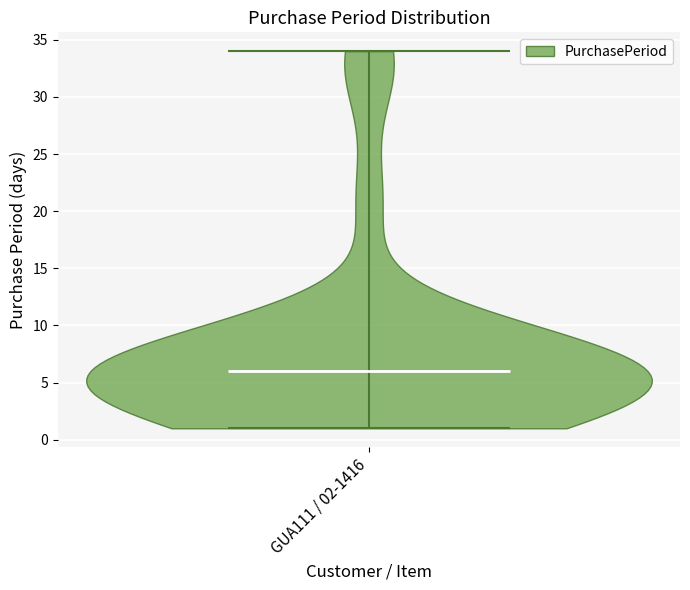

Read this violin plot against the y-axis: where its median line is, and the lowest and highest points the violin reaches. The values are not printed on the chart, so give them approximately, as read against the axis.

median line 6, lowest point 1, highest point 34